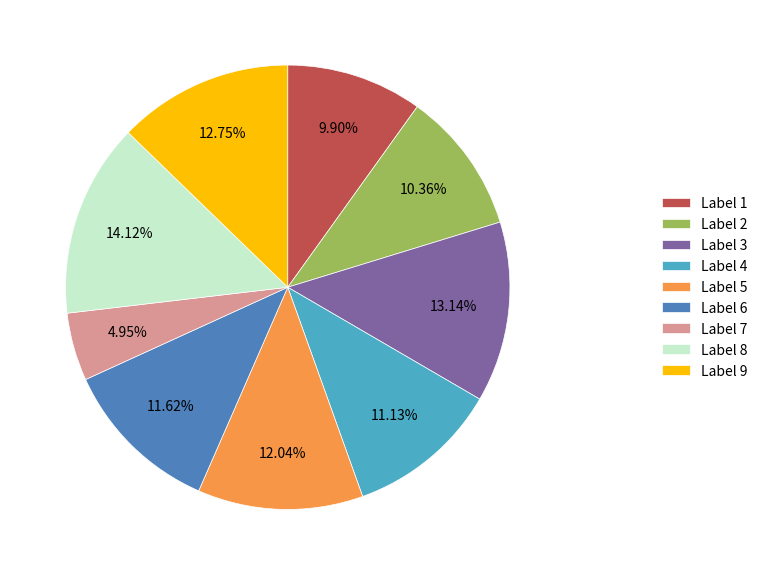

Approximately how many times larger is the value at Label 6 compared to Label 9?

0.9